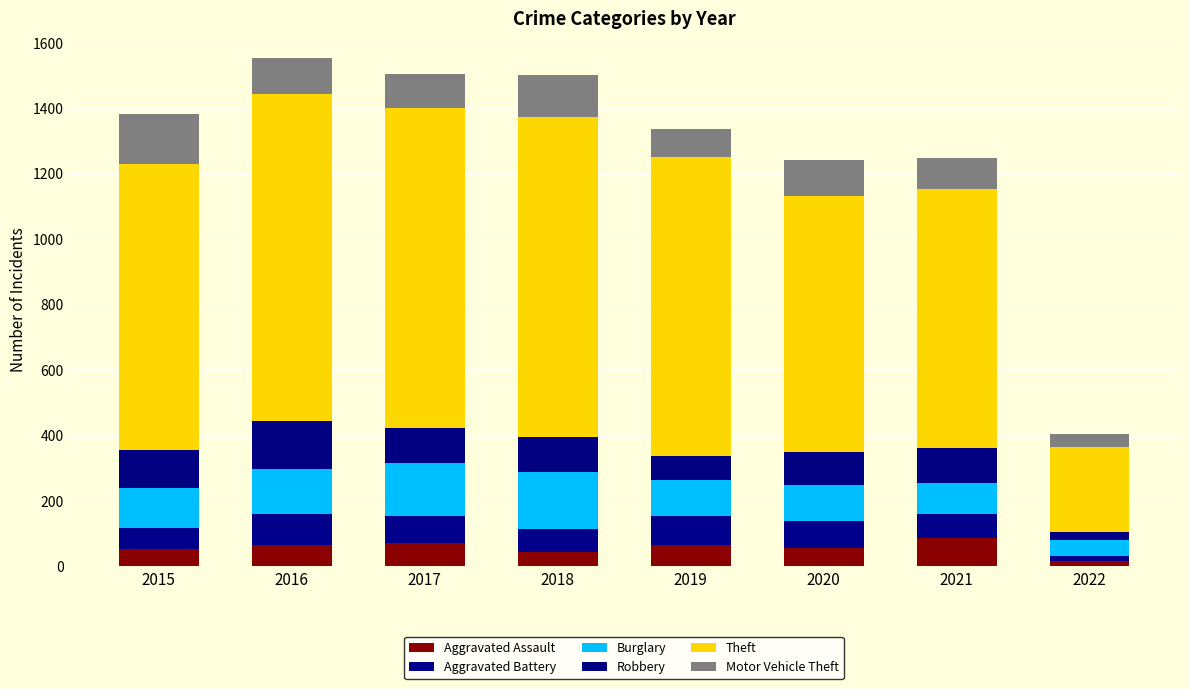

Does the chart contain stacked bars?

Yes